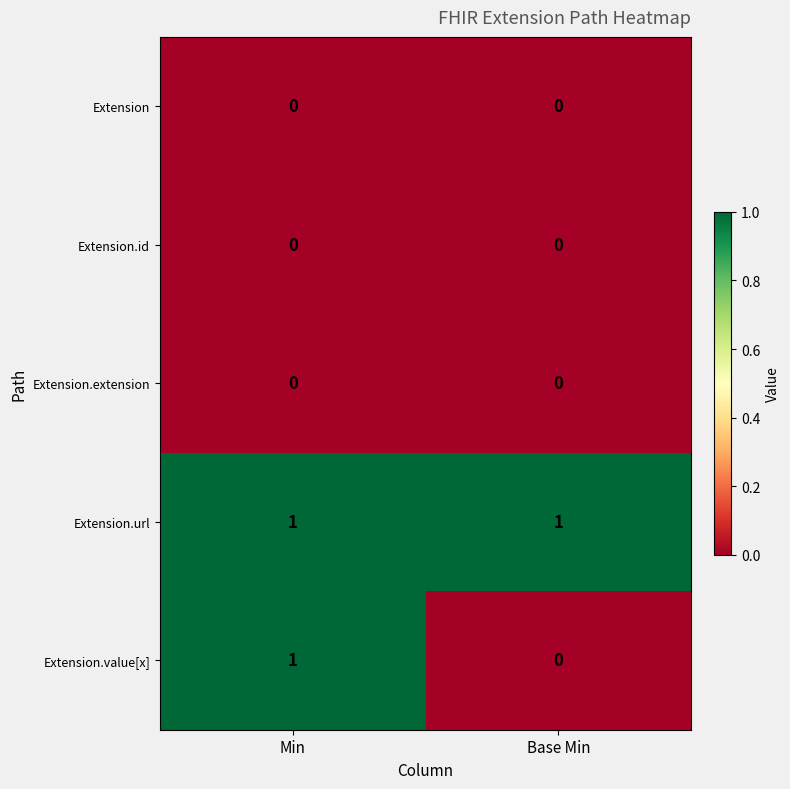

Rank the categories by Extension.value[x] value from lowest to highest.

Base Min, Min